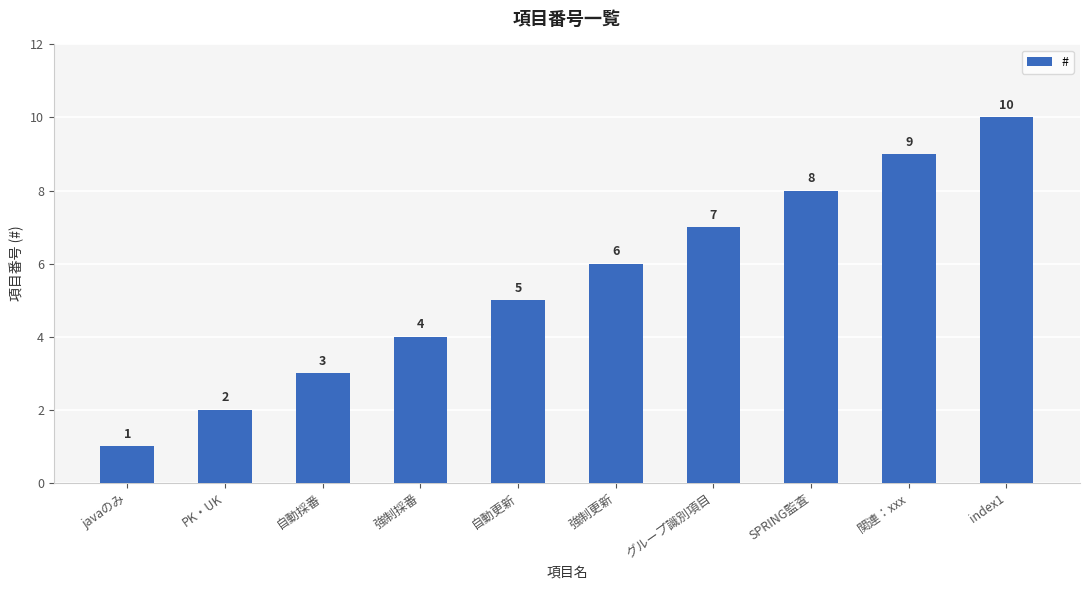

The value at グループ識別項目 is 11. True or false?

False